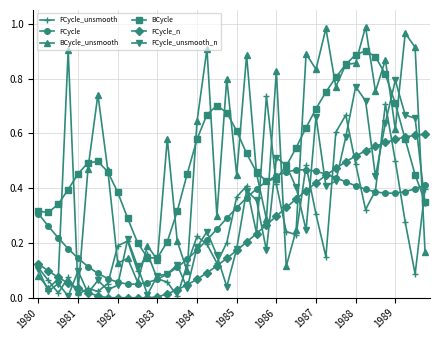

Which series has the largest range (max minus min)?

BCycle_unsmooth